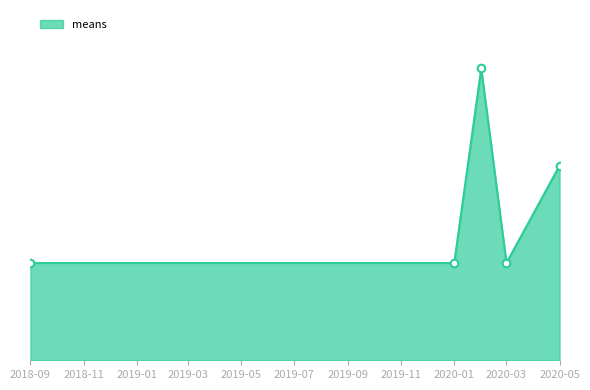

Is this an area chart (filled region under the line)?

Yes